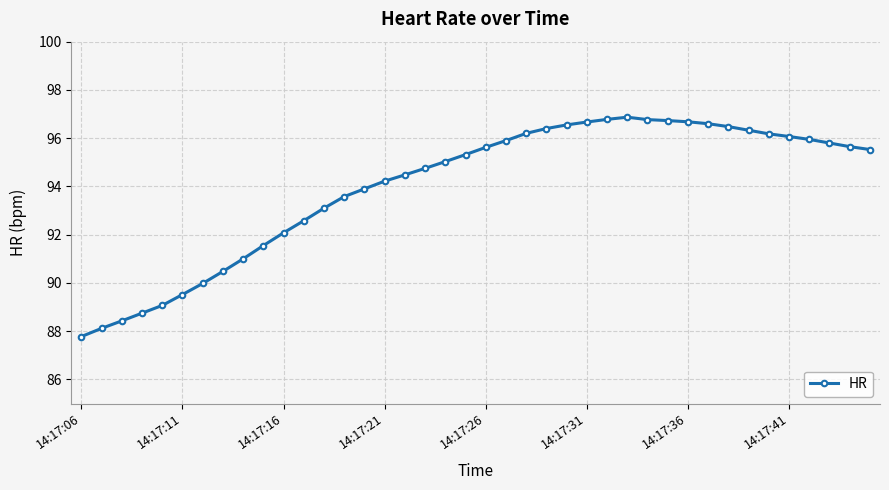

What is the value of the 17th point from the left?

94.5